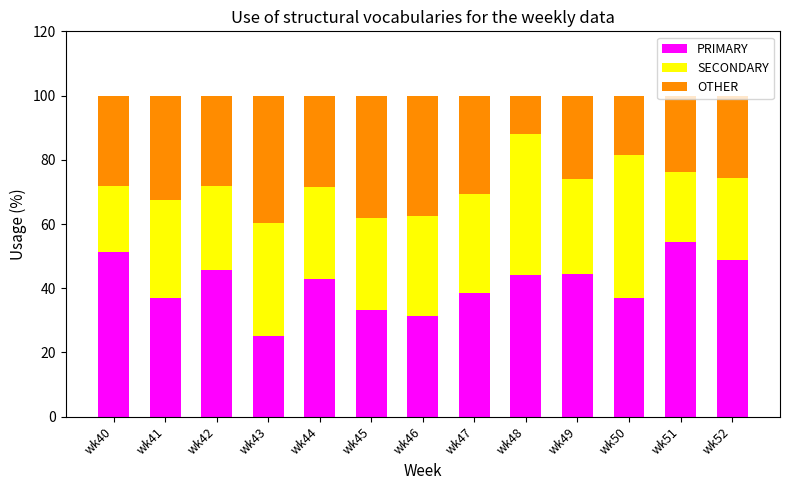

What is the total value across all series at wk45?

100.0